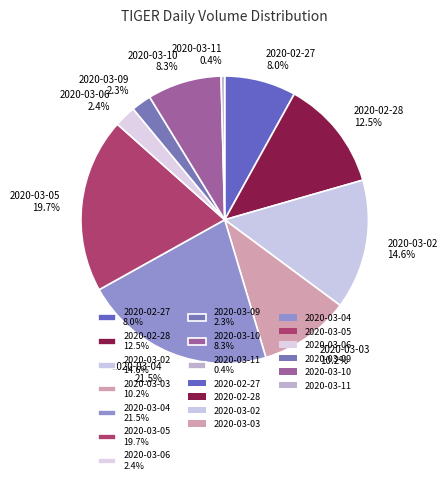

Count the number of slices in the pie.

10